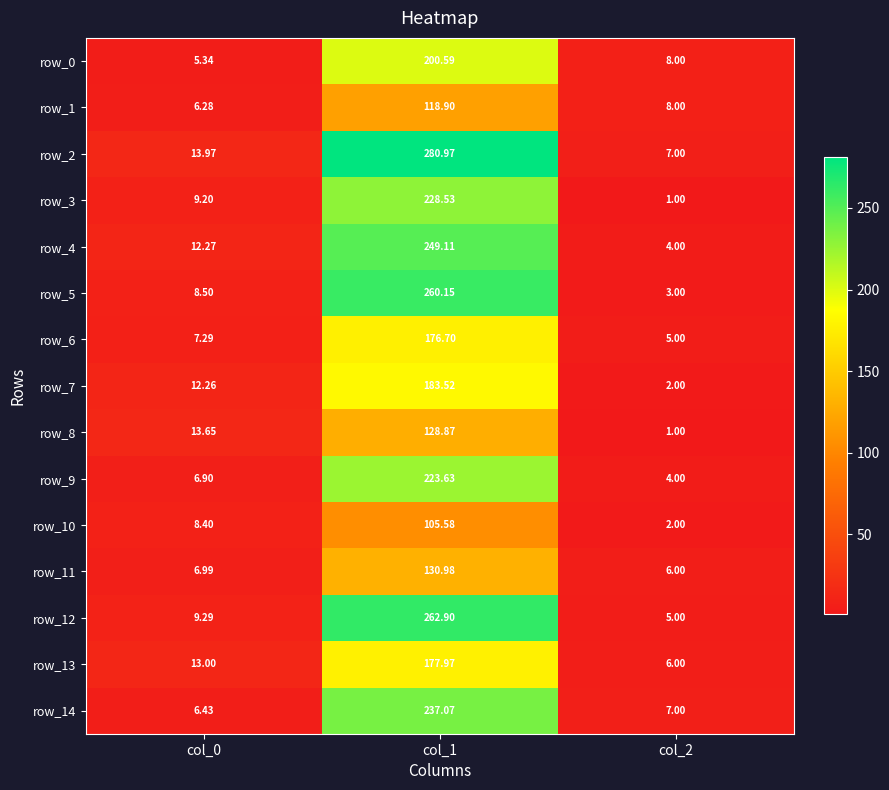

List the series in order of their peak value, highest first.

row_2, row_12, row_5, row_4, row_14, row_3, row_9, row_0, row_7, row_13, row_6, row_11, row_8, row_1, row_10